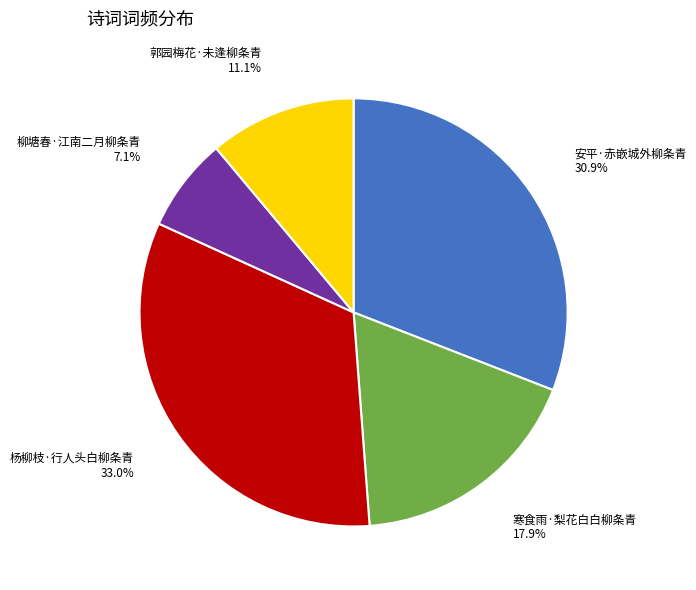

Is it true that 柳塘春·江南二月柳条青 is 7% of the pie?

True